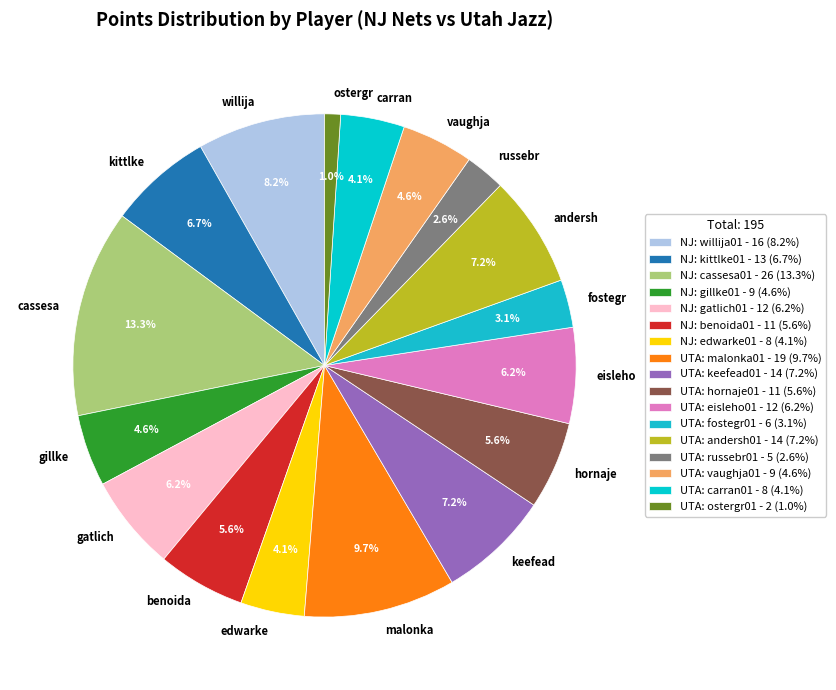

To the nearest percent, what is the average slice percentage?

6%